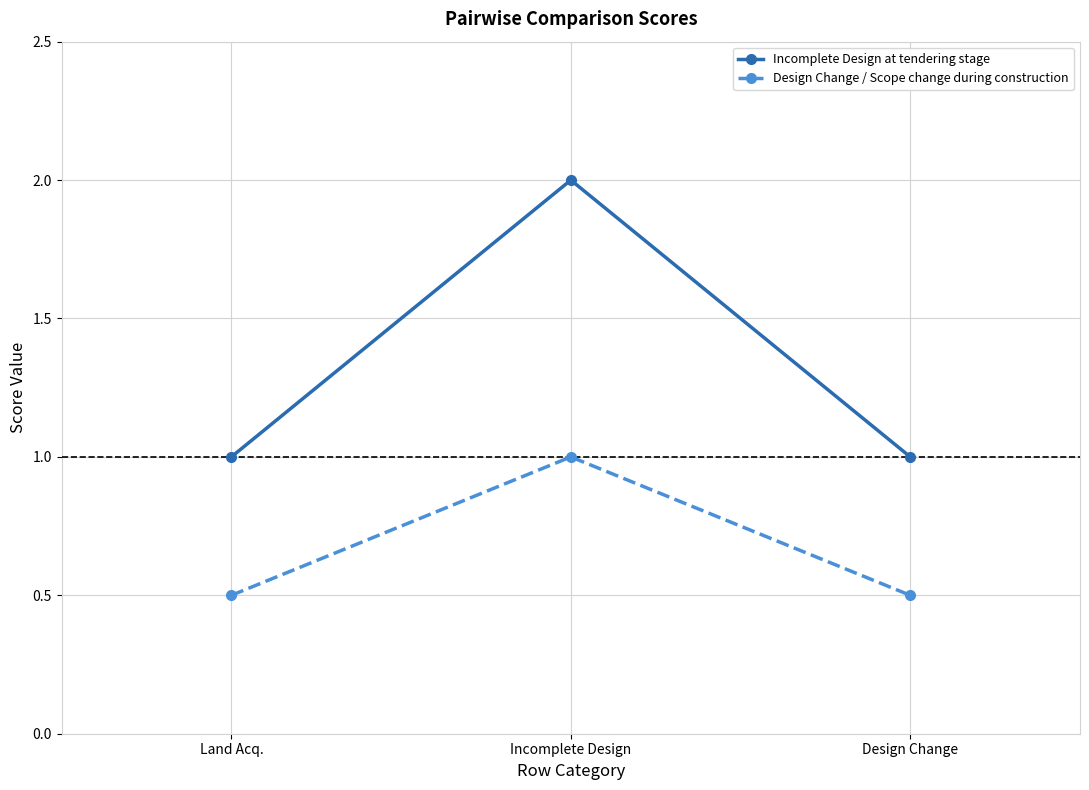

Which category has the highest value across all series?

Incomplete Design